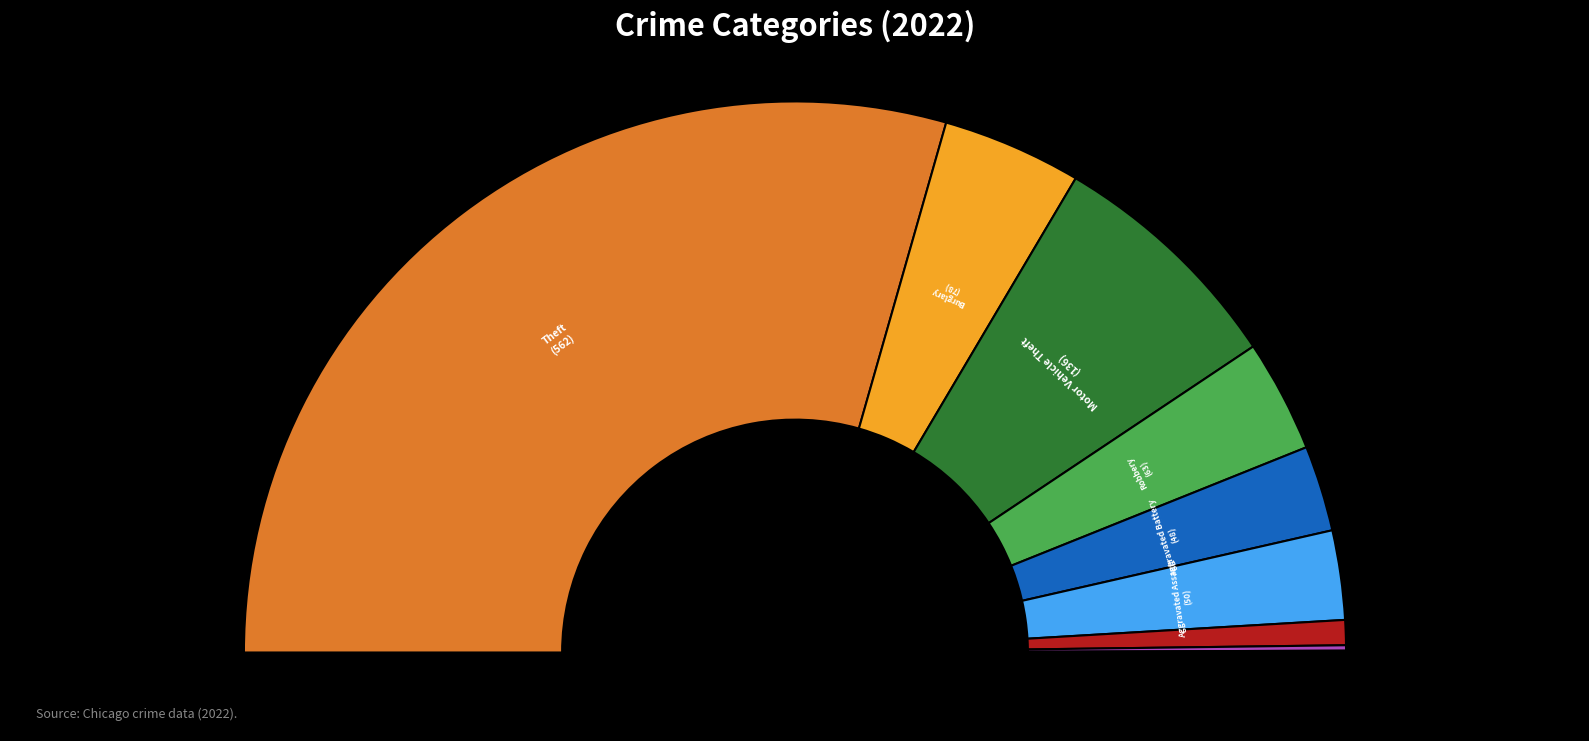

What percentage do Motor Vehicle Theft and Robbery together represent?

20.8%